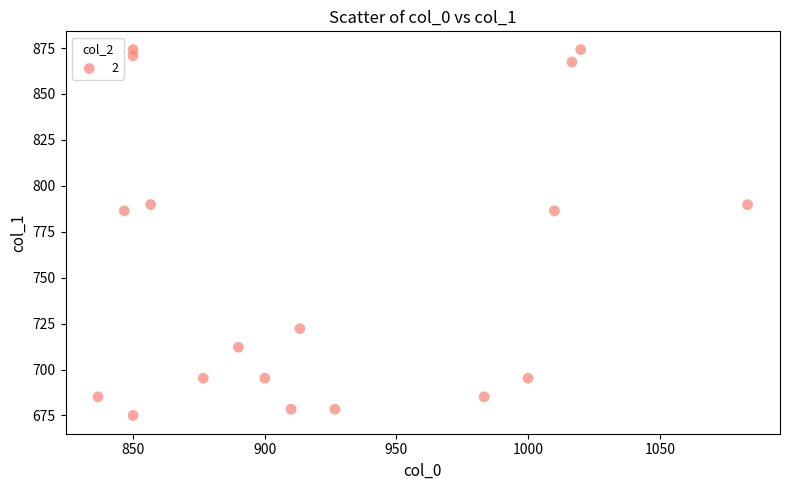

What is the range of Y values (max minus min)?

199.1